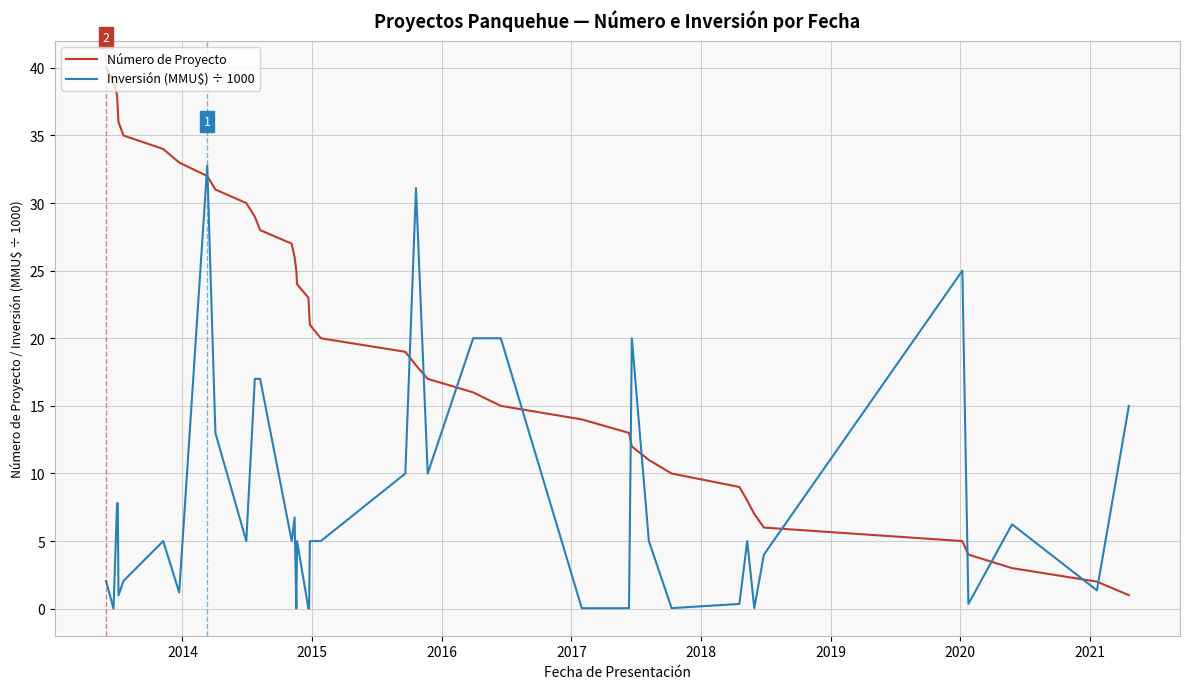

What is the greatest value displayed?

40.0